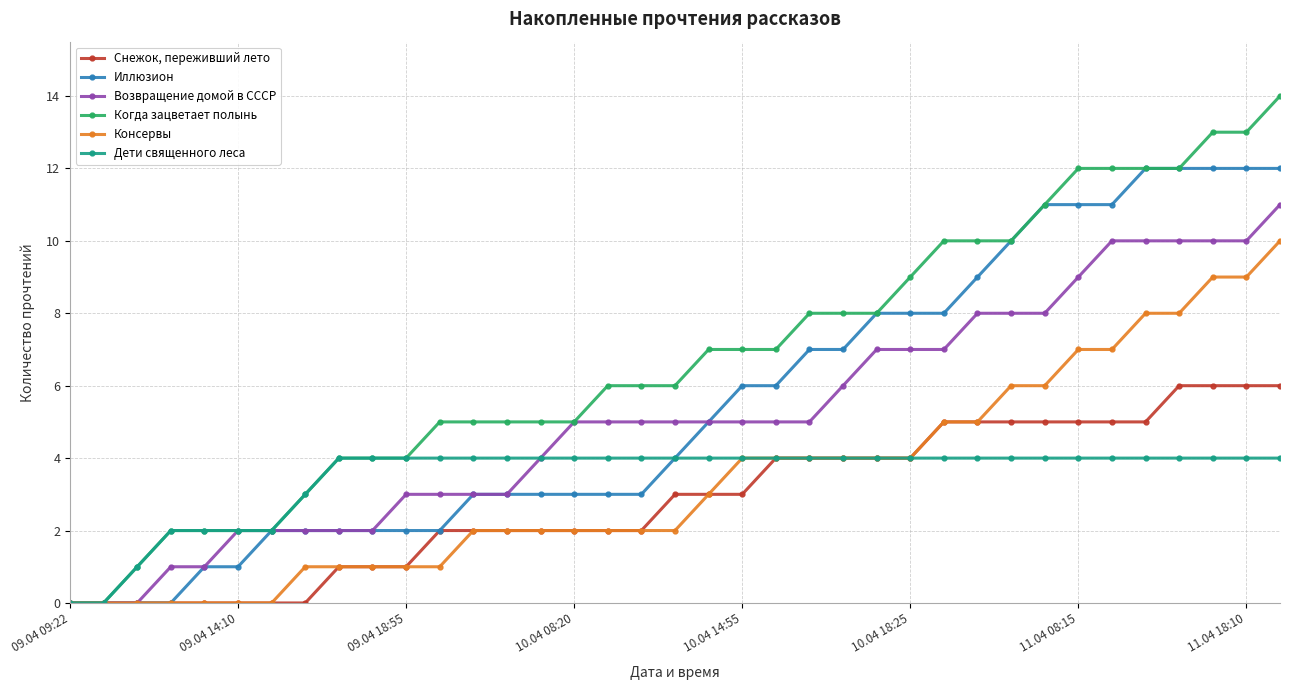

How many data points does each series have?

37